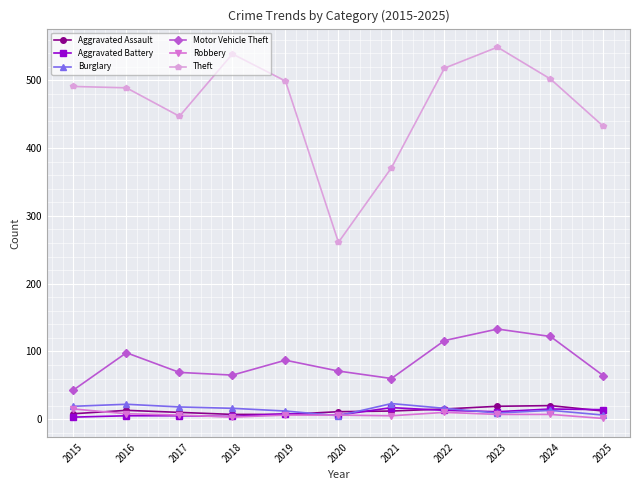

True or false: Burglary and Theft intersect in this chart.

False